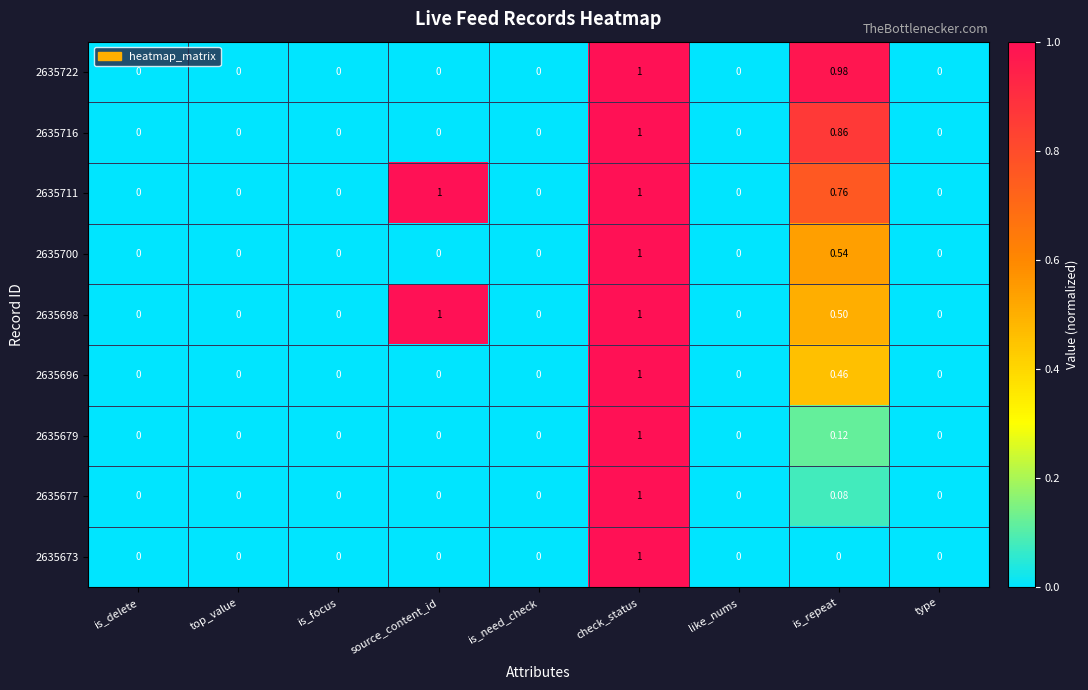

At which category is the sum across all series the highest?

check_status